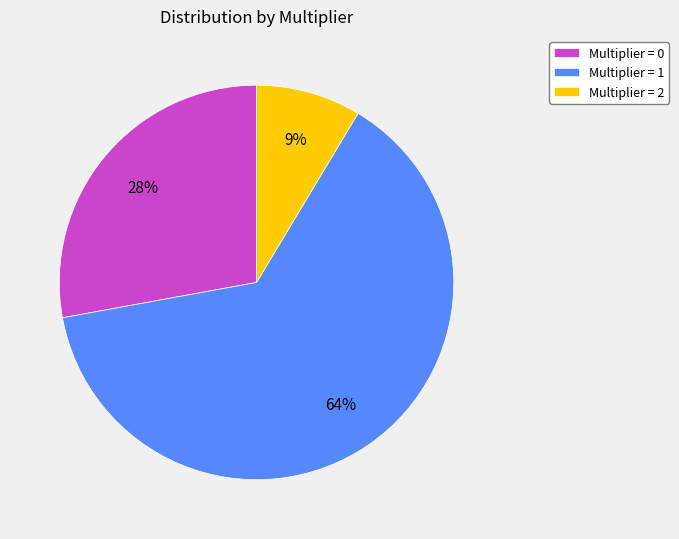

Which slice is the smallest?

Multiplier = 2